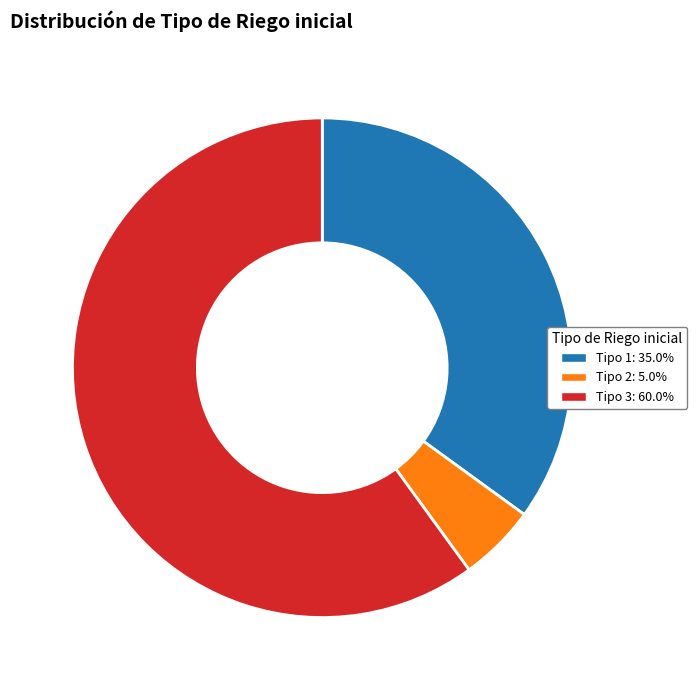

Is there any slice that represents more than half of the pie?

Yes